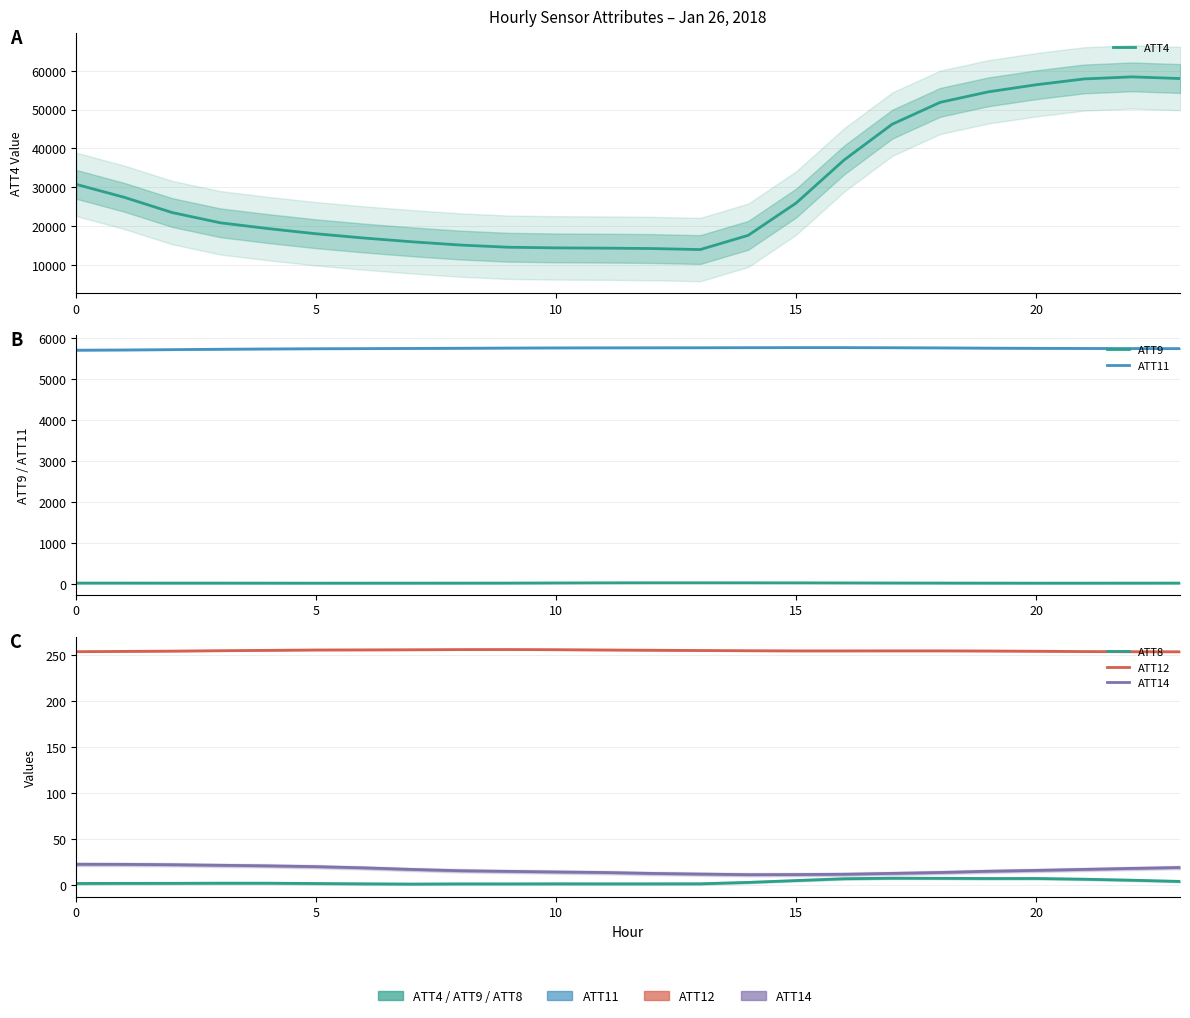

What is the difference between the second highest and second lowest values in the ATT12 series?

2.3